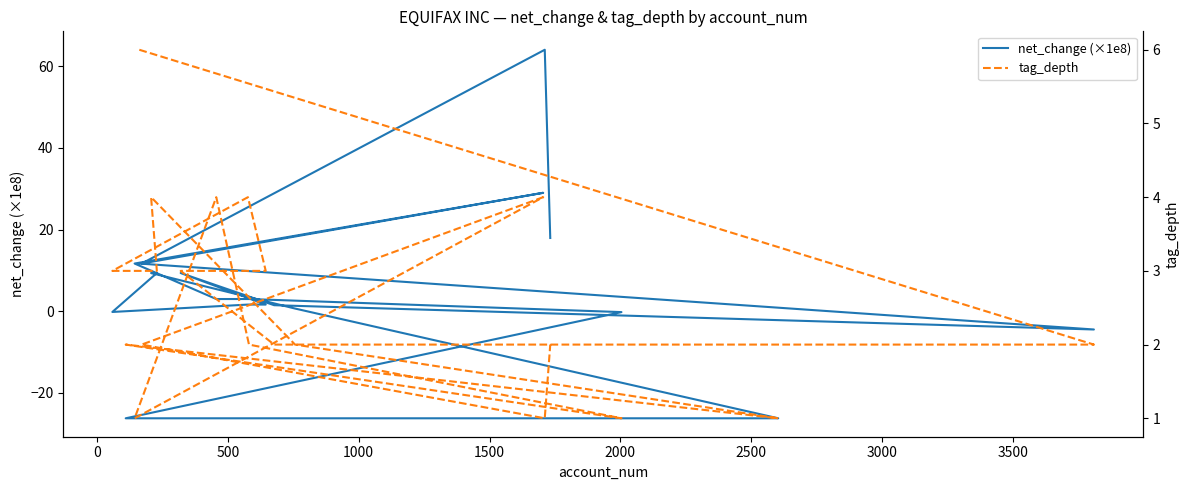

Which series changed the most between 1500 and 3500?

net_change (×1e8)